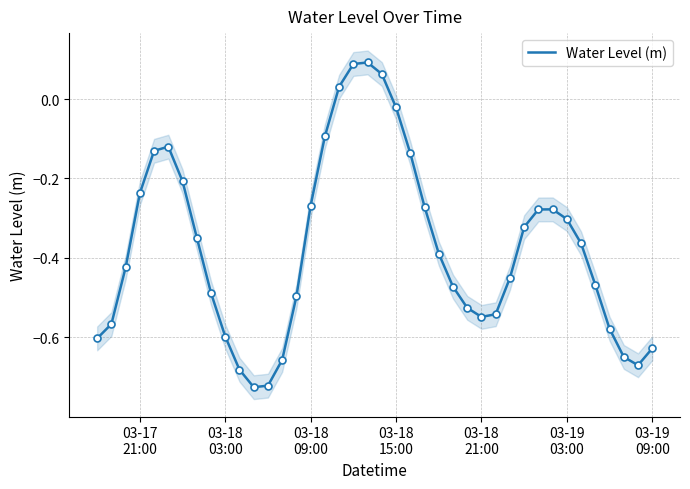

How many series are shown in this chart?

1